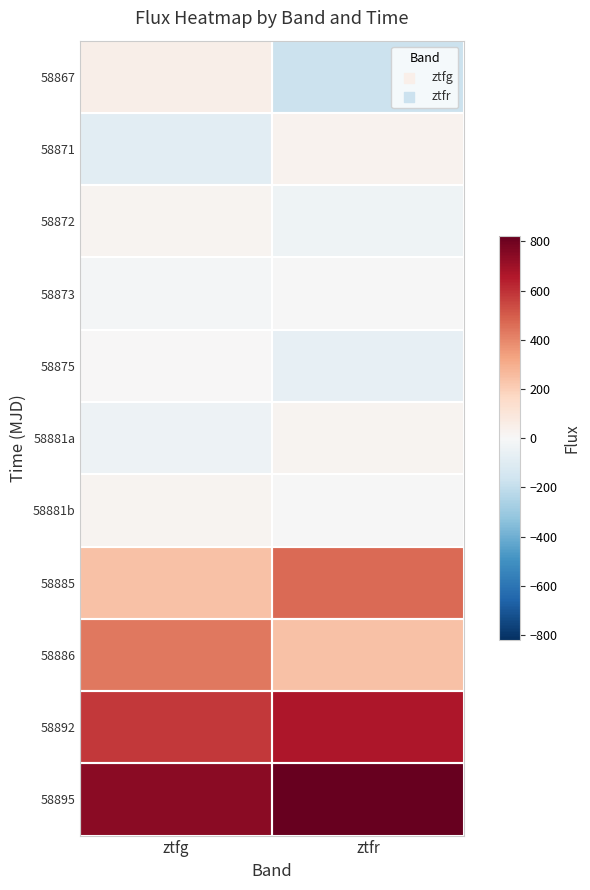

At which category is the sum across all series the highest?

ztfr